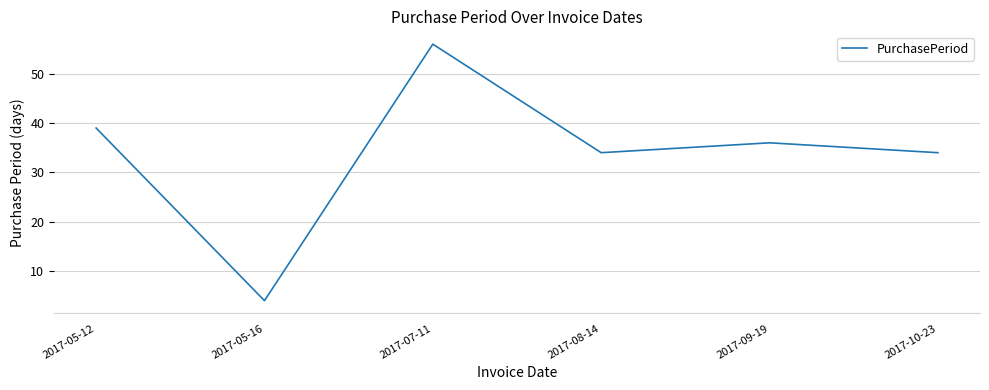

Reading right to left, list all the values displayed in this chart.

34	36	34	56	4	39